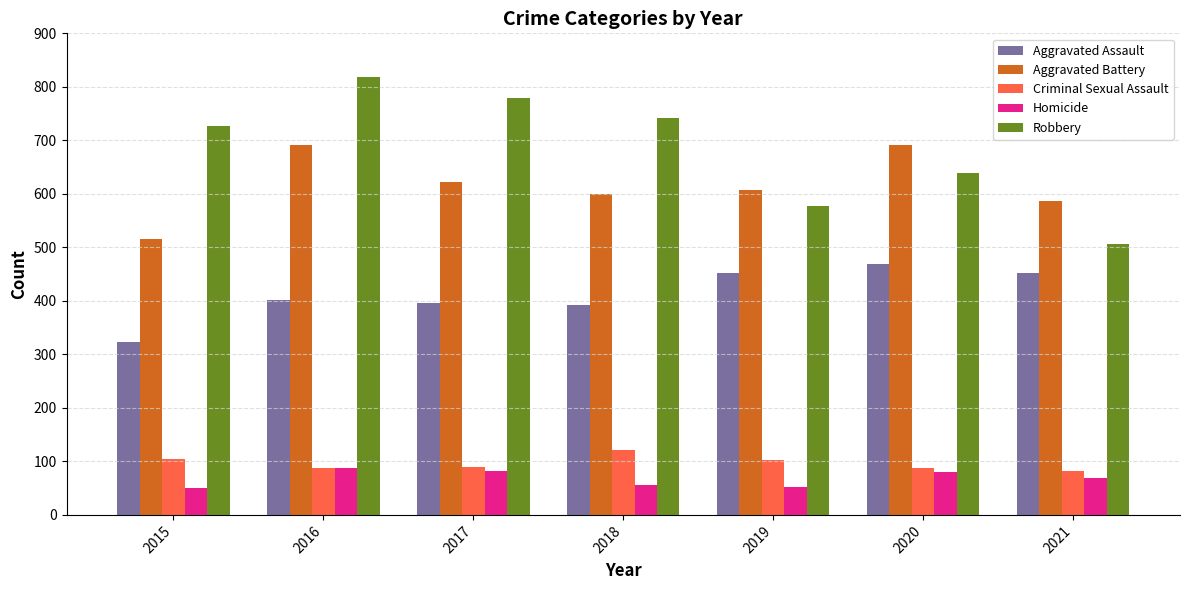

Rank the series by their maximum value, from highest to lowest.

Robbery, Aggravated Battery, Aggravated Assault, Criminal Sexual Assault, Homicide